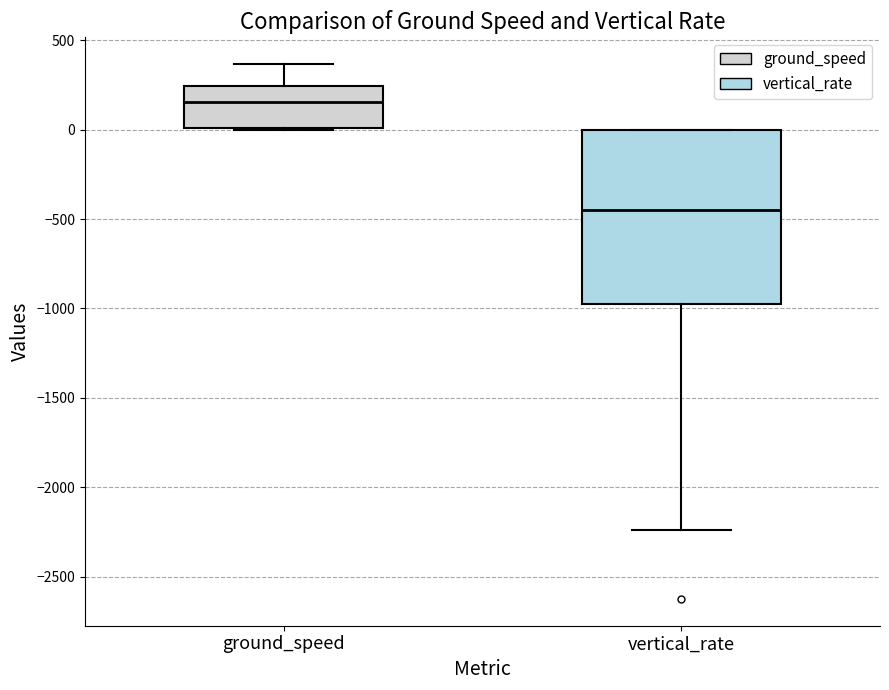

Reading left to right, transcribe this box plot: for each box, give where its median line is, the range the box spans, and where its two whiskers end, as read against the y-axis. The values are not printed on the chart, so give them approximately, as read against the axis.

ground_speed: median 150, box 0 to 250, whiskers 0 to 350
vertical_rate: median -450, box -1000 to 0, whiskers -2250 to 0